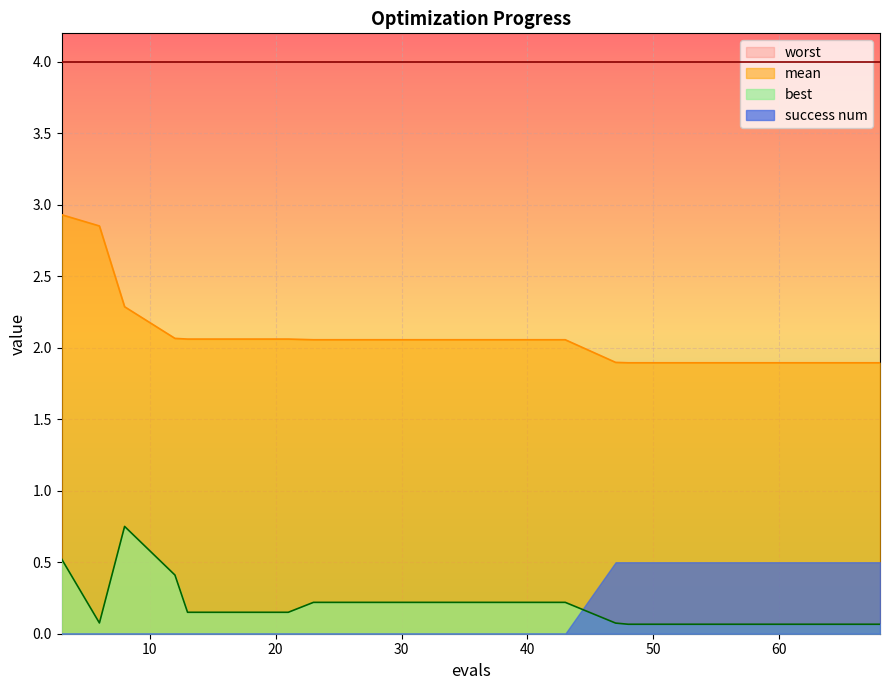

How many interior local valleys does the best series have?

1